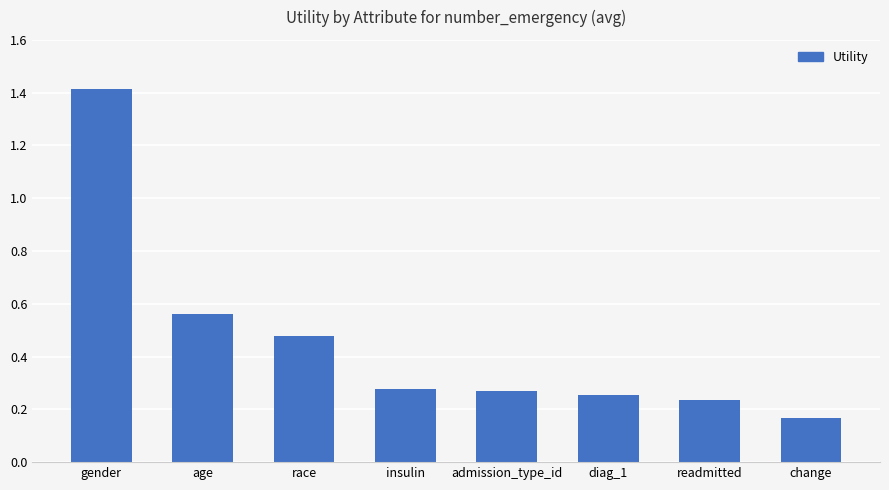

Between change and readmitted, which is larger?

readmitted